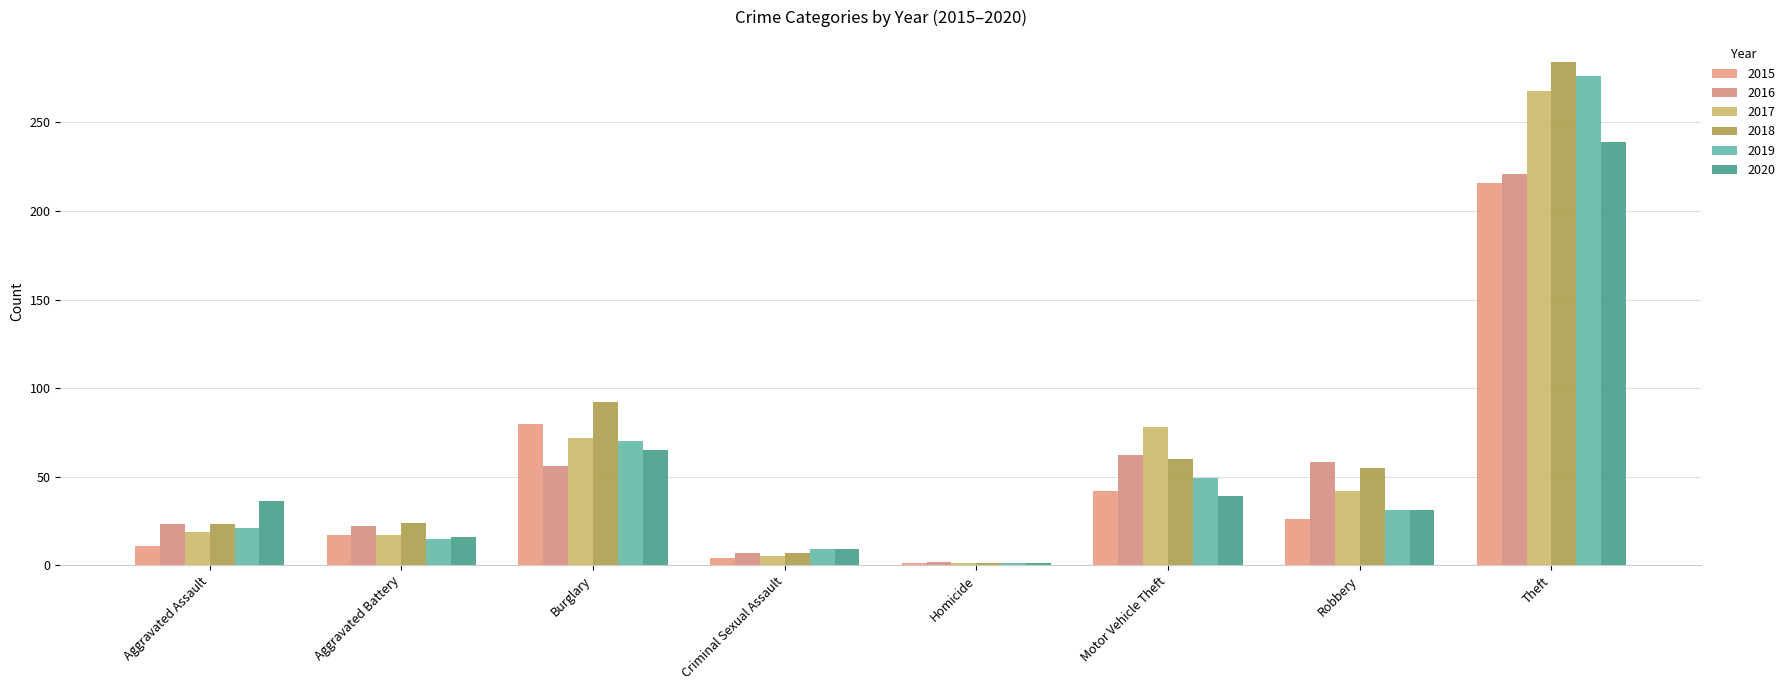

Is it true that 2019 equals 7 at Robbery?

False